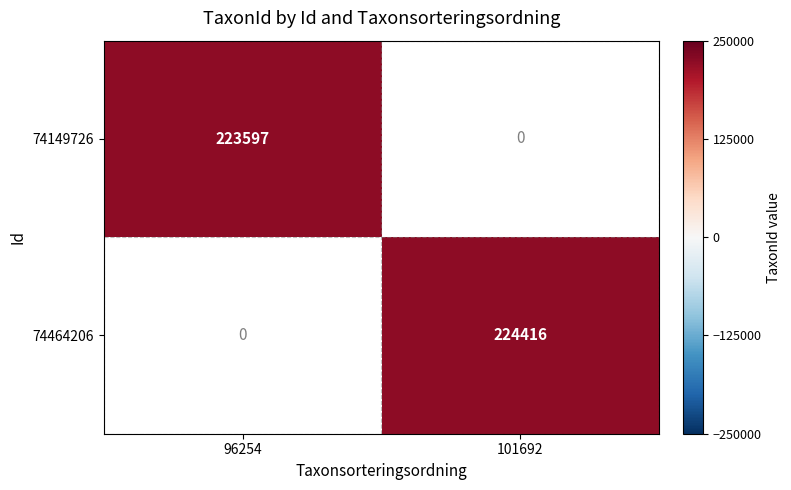

What is the smallest value displayed?

223597.0